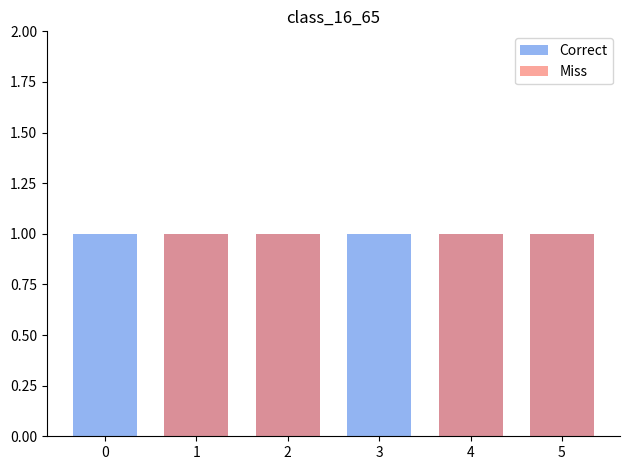

Is it true that Miss equals 0 at 0?

True